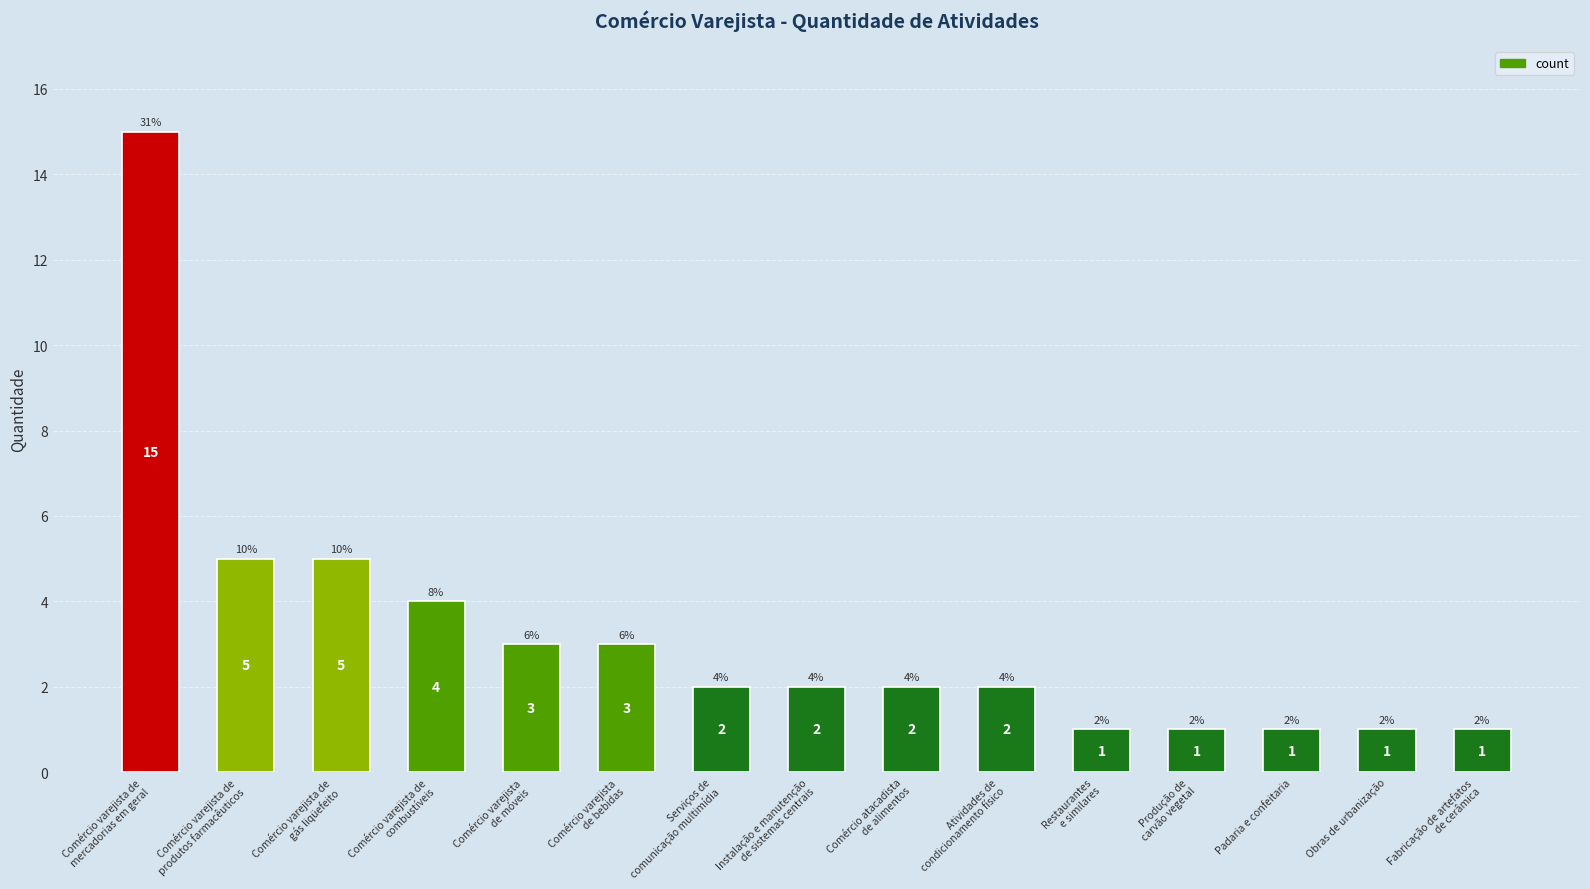

What is the value of the 9th bar from the left?

2